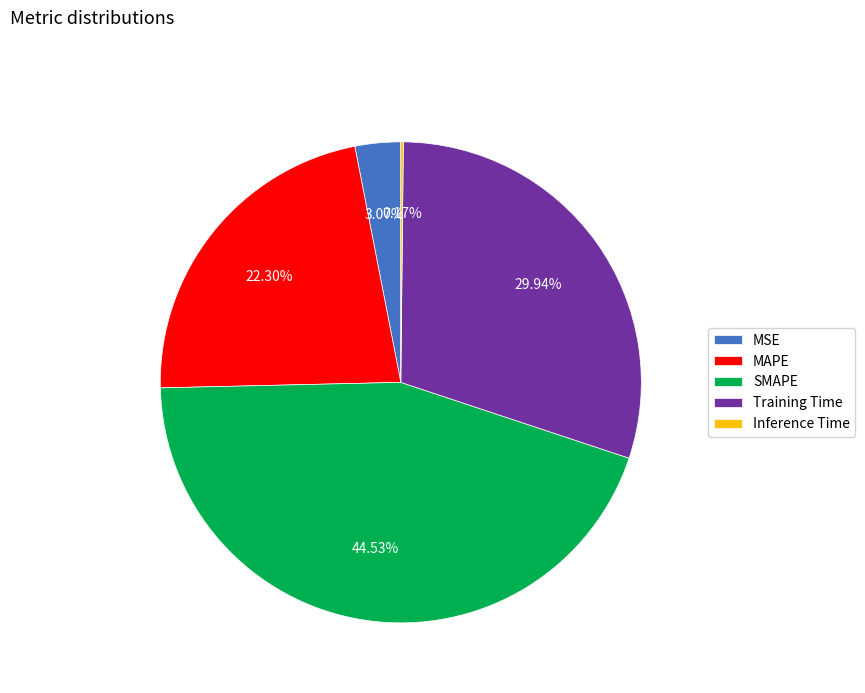

To the nearest percent, what portion does MSE represent?

3%